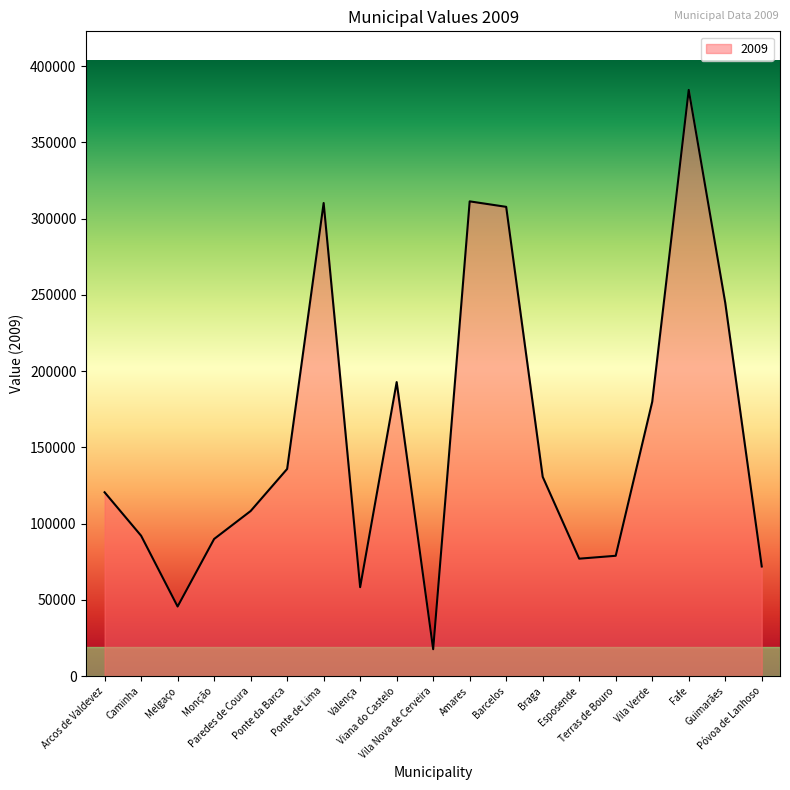

What is the minimum value shown in the chart?

17578